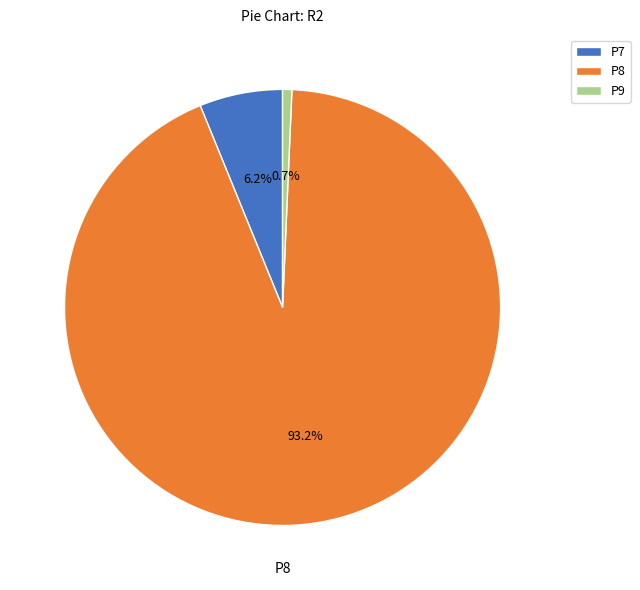

Which has a higher value, P9 or P7?

P7